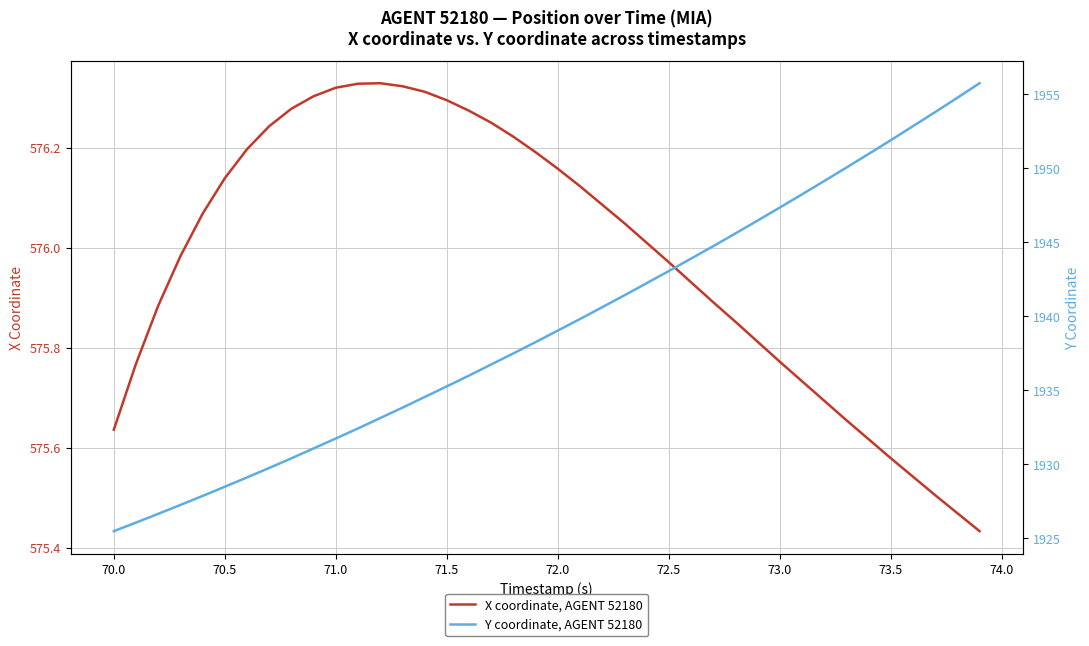

Which series has the widest spread of values?

Y coordinate, AGENT 52180